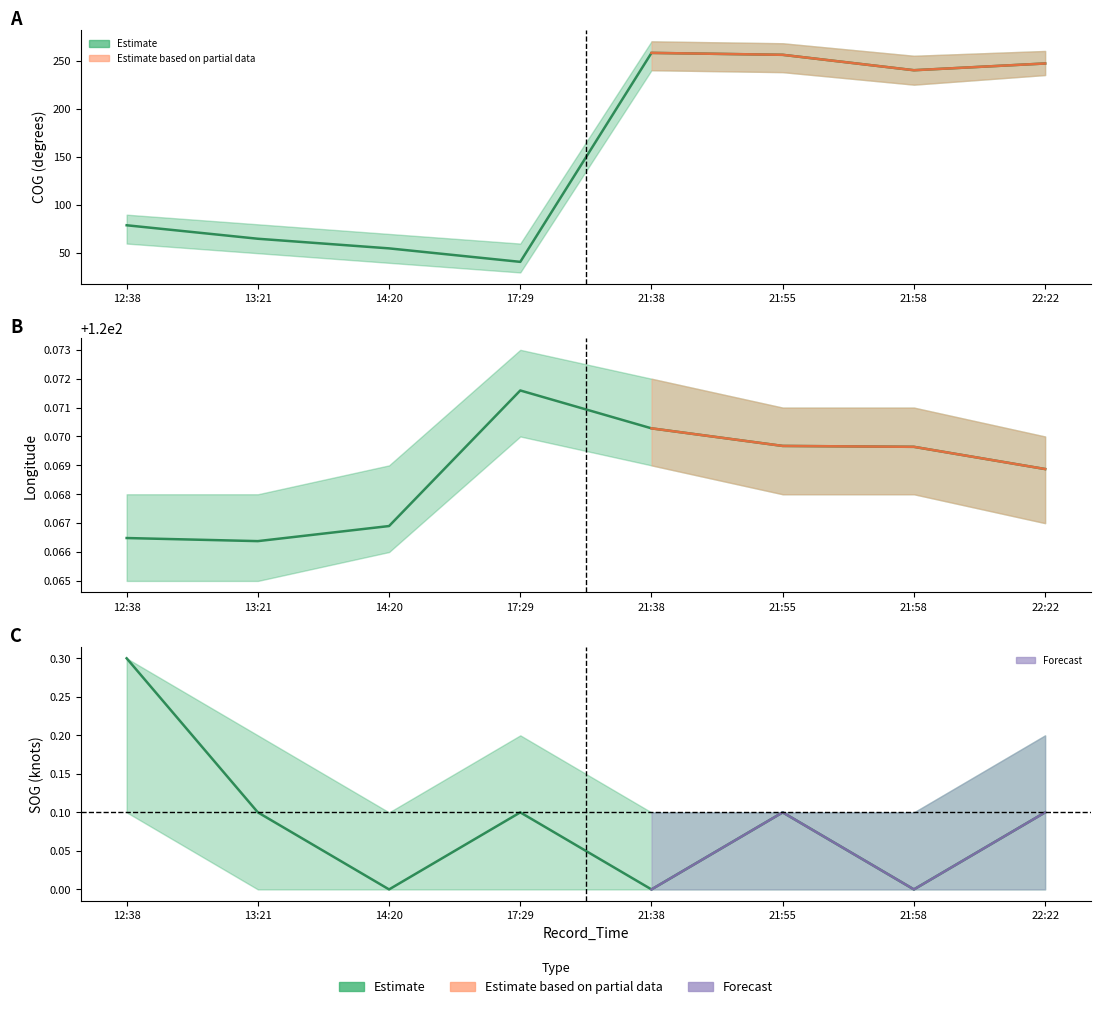

Is it true that SOG equals -0.2 at 21:38?

False